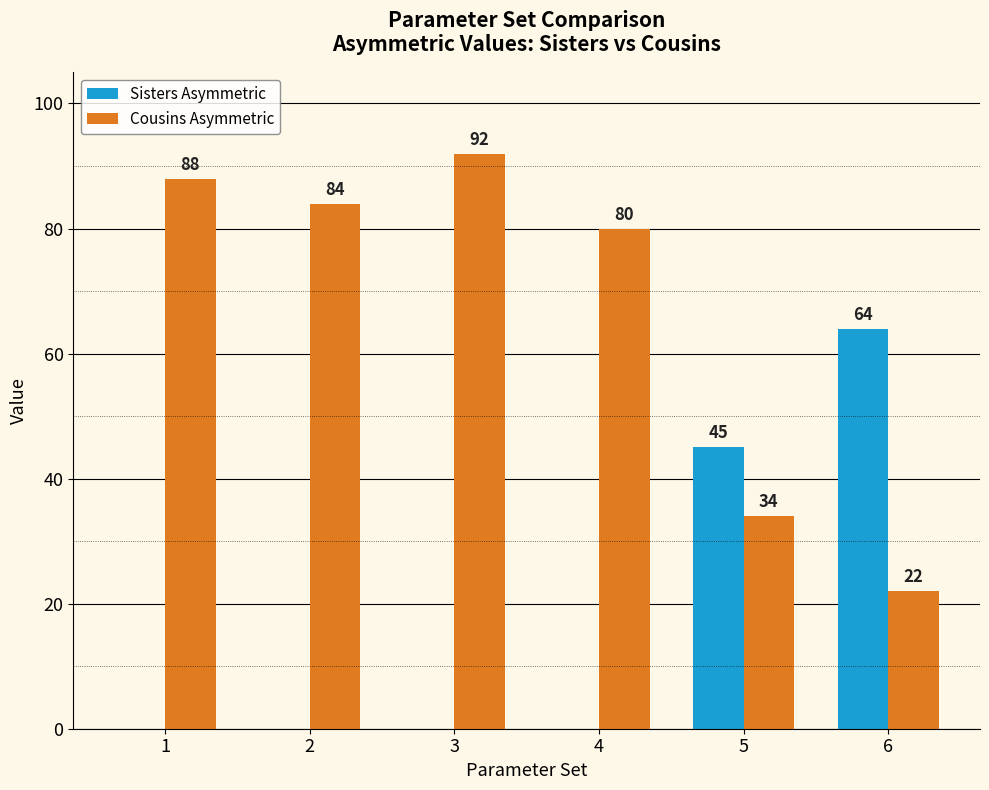

At which label is Sisters Asymmetric closest to 32?

5